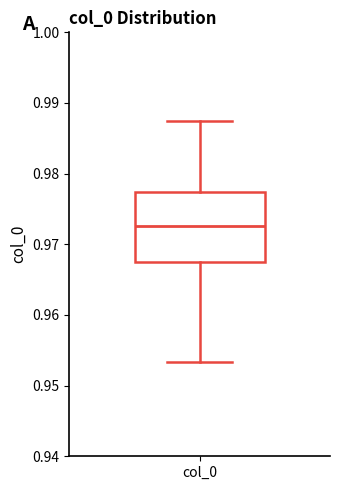

Read this box plot against the y-axis: the position of the median line, the range covered by the box, and the ends of both whiskers. The values are not printed on the chart, so give them approximately, as read against the axis.

median 0.973, box 0.968 to 0.977, whiskers 0.953 to 0.987